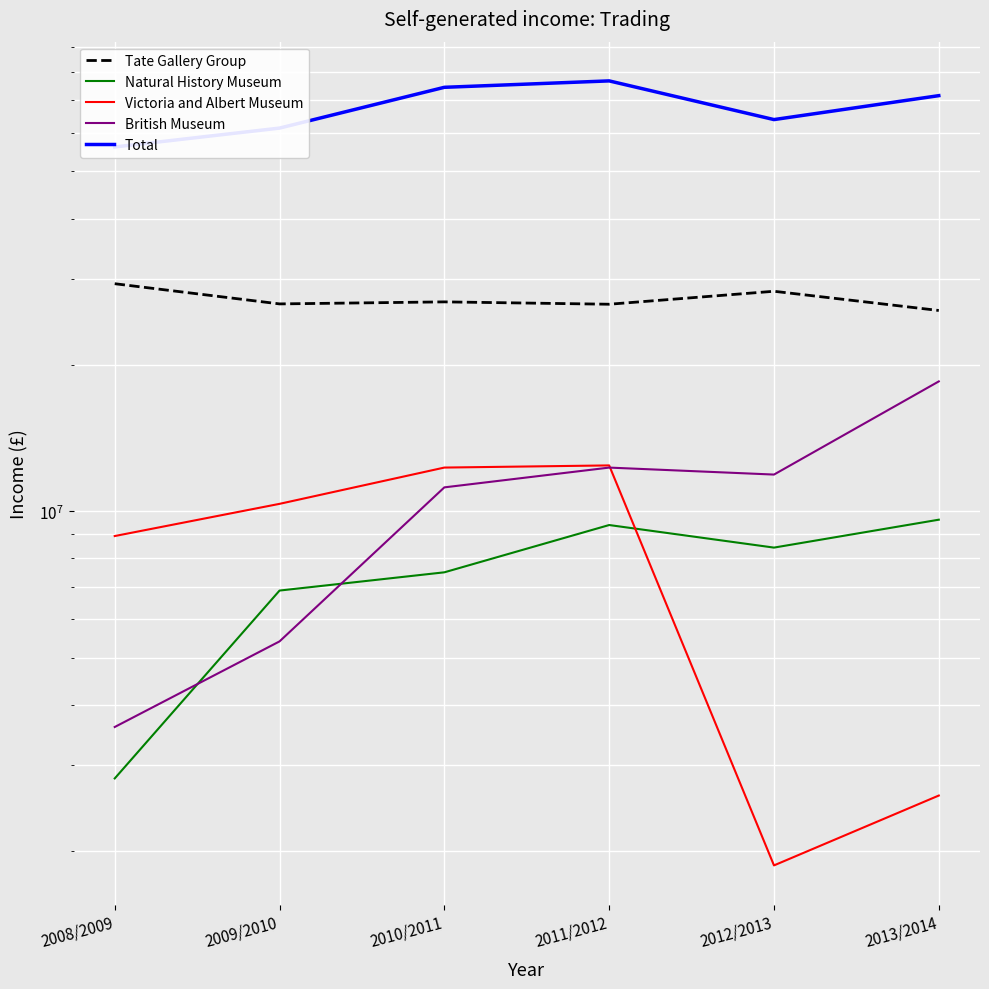

Which has a higher value, 2012/2013 or 2008/2009?

2008/2009